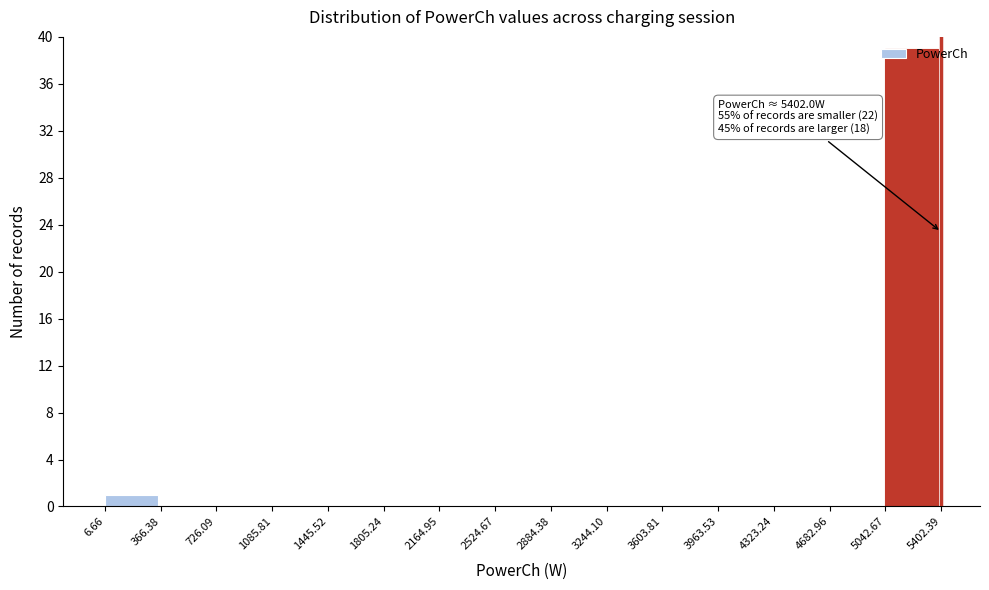

Which range on the x-axis has the tallest bar?

5042.67 to 5402.39